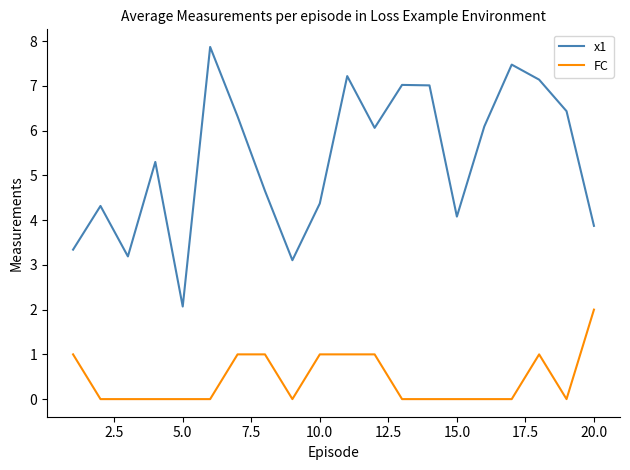

Reading left to right, transcribe all the data shown in this chart.

x1: 3.3	4.3	3.2	5.3	2.1	7.9	6.3	4.7	3.1	4.4	7.2	6.1	7.0	7.0	4.1	6.1	7.5	7.1	6.4	3.9
FC: 1.0	0.0	0.0	0.0	0.0	0.0	1.0	1.0	0.0	1.0	1.0	1.0	0.0	0.0	0.0	0.0	0.0	1.0	0.0	2.0